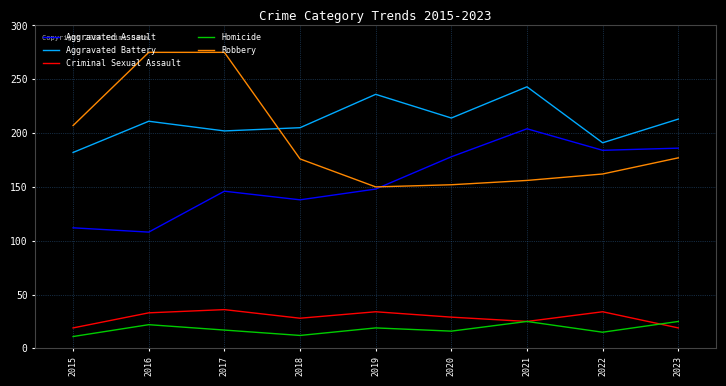

What is the difference between the maximum and second lowest values in the Robbery series?

123